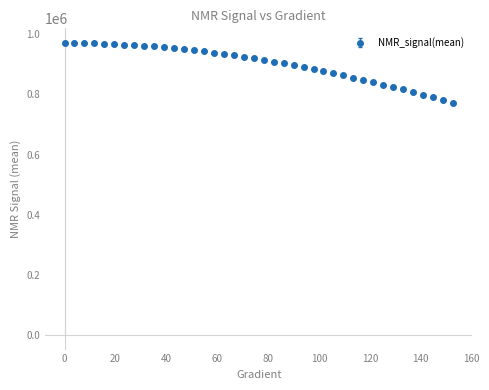

What is the difference between the maximum and minimum values?

198310.8